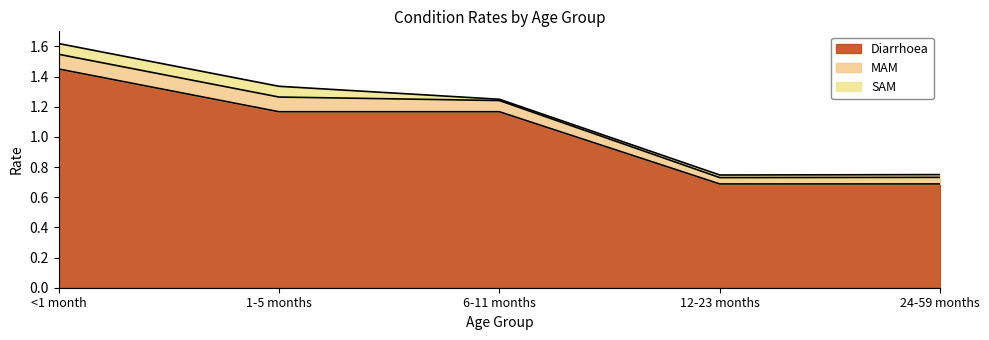

Reading left to right, list all the values displayed in this chart.

Diarrhoea: 1.5	1.2	1.2	0.7	0.7
MAM: 0.1	0.1	0.1	0.0	0.0
SAM: 0.1	0.1	0.0	0.0	0.0